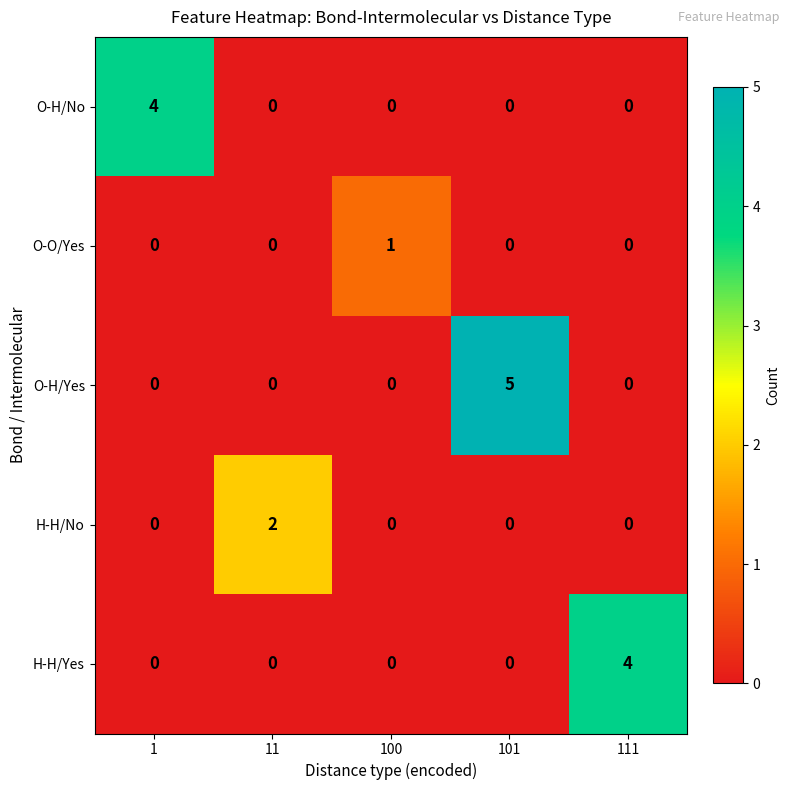

Reading left to right, extract all data points from this chart.

O-H/No: 4	0	0	0	0
O-O/Yes: 0	0	1	0	0
O-H/Yes: 0	0	0	5	0
H-H/No: 0	2	0	0	0
H-H/Yes: 0	0	0	0	4